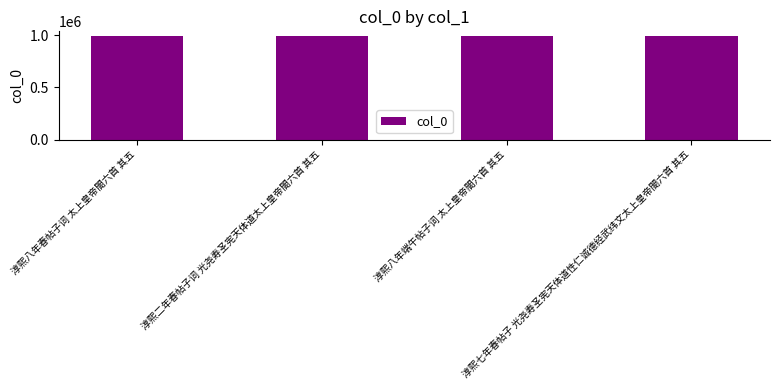

What is the sum of all values?

3952558